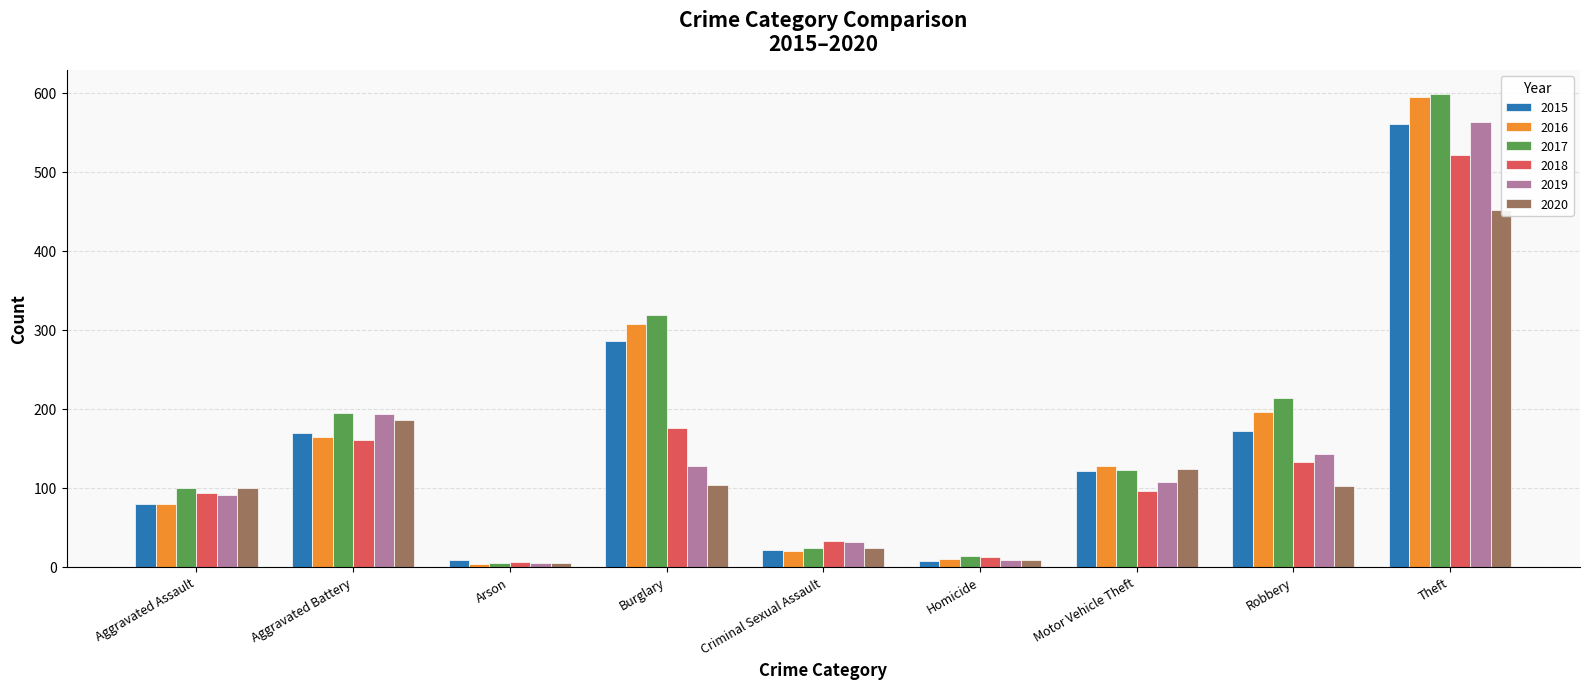

What is the value of the 2019 bar at the 9th from the left?

563